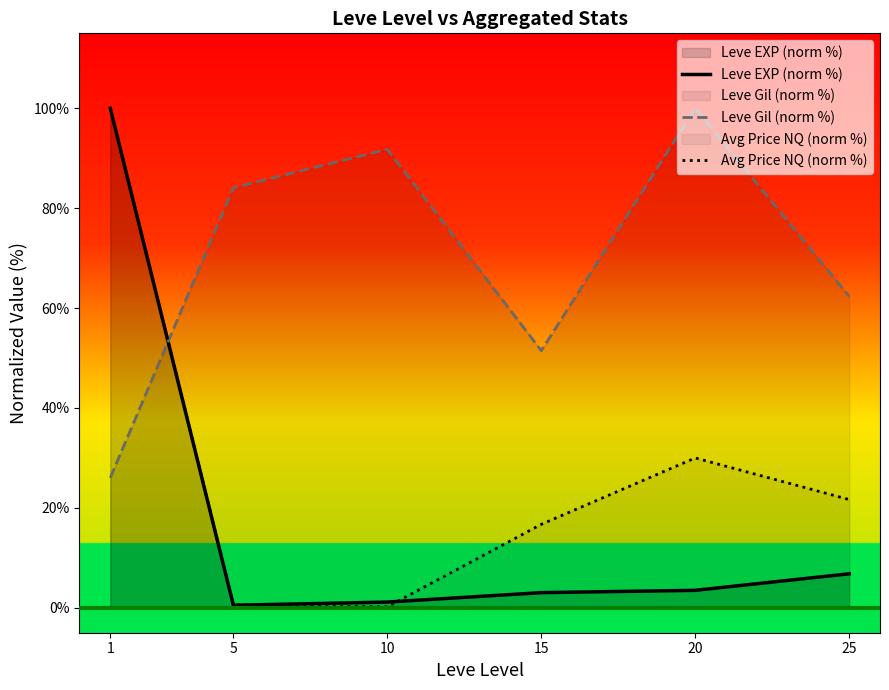

What is the value of the Leve EXP (norm %) point at the 3rd from the left?

1.1